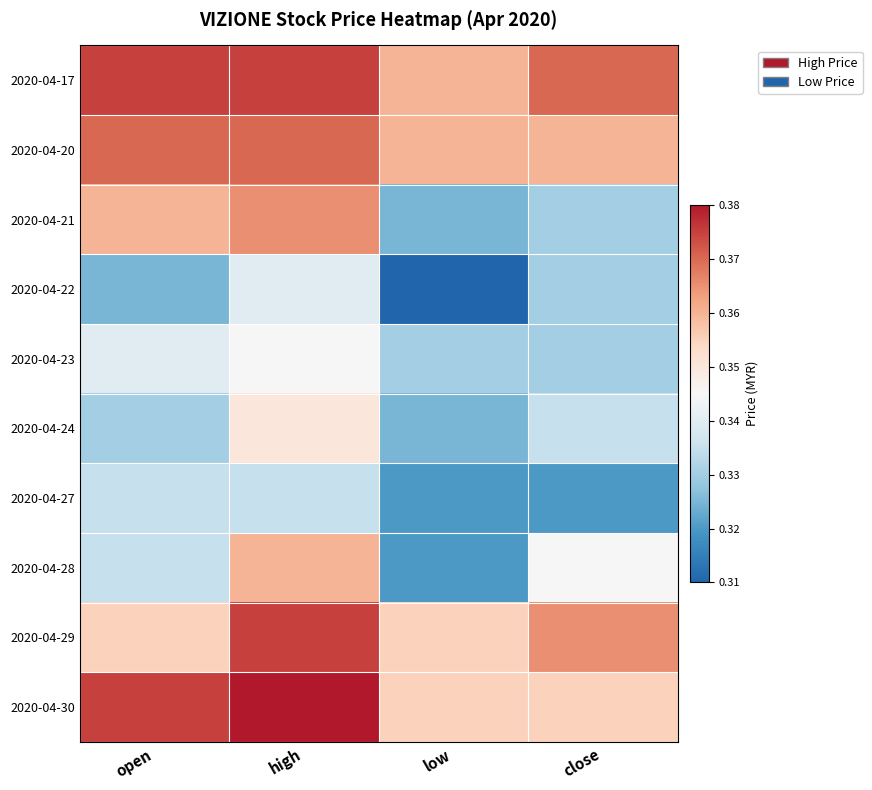

Reading right to left, what are all the values shown in this chart?

2020-04-17: close=0.4	low=0.4	high=0.4	open=0.4
2020-04-20: close=0.4	low=0.4	high=0.4	open=0.4
2020-04-21: close=0.3	low=0.3	high=0.4	open=0.4
2020-04-22: close=0.3	low=0.3	high=0.3	open=0.3
2020-04-23: close=0.3	low=0.3	high=0.3	open=0.3
2020-04-24: close=0.3	low=0.3	high=0.3	open=0.3
2020-04-27: close=0.3	low=0.3	high=0.3	open=0.3
2020-04-28: close=0.3	low=0.3	high=0.4	open=0.3
2020-04-29: close=0.4	low=0.4	high=0.4	open=0.4
2020-04-30: close=0.4	low=0.4	high=0.4	open=0.4